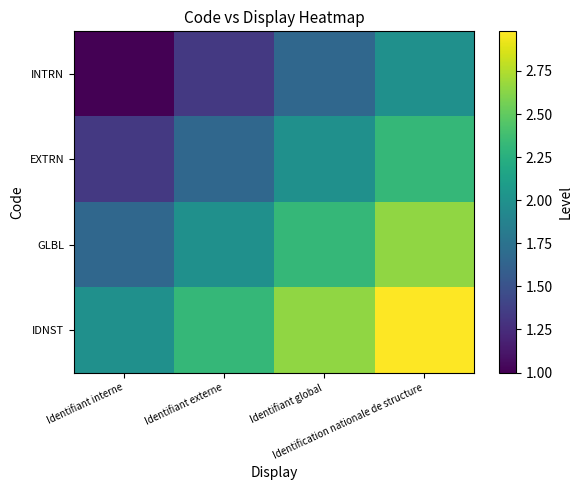

List the series in order of their peak value, highest first.

IDNST, GLBL, EXTRN, INTRN